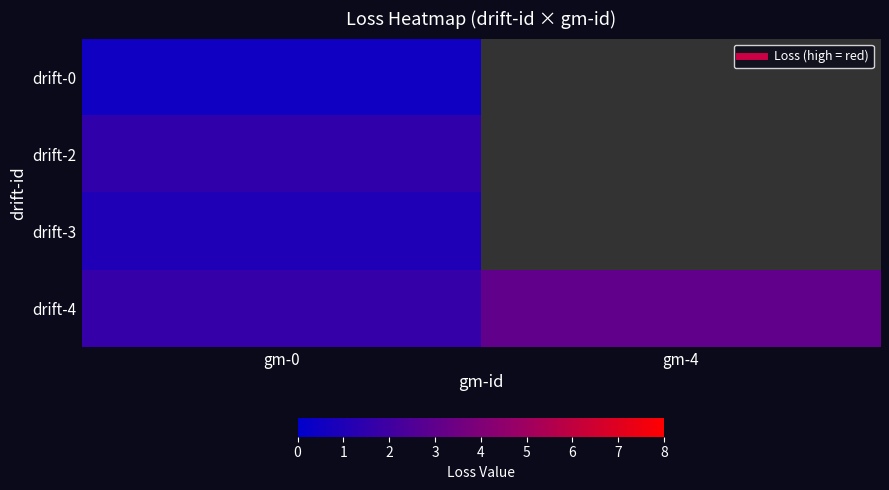

Is the value of drift-4 at gm-0 greater than the value of drift-3 at gm-0?

No